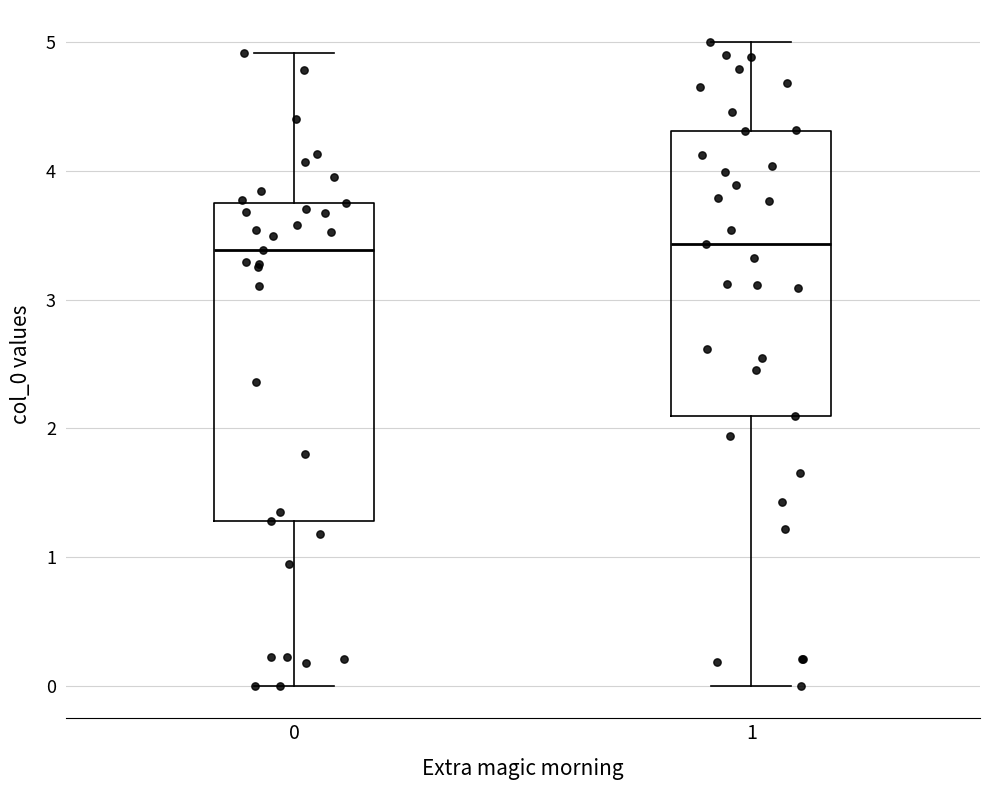

Reading left to right, read every box against the y-axis: the position of its median line, the range the box covers, and the ends of its whiskers. The values are not printed on the chart, so give them approximately, as read against the axis.

0: median 3.4, box 1.3 to 3.7, whiskers 0.0 to 4.9
1: median 3.4, box 2.1 to 4.3, whiskers 0.0 to 5.0